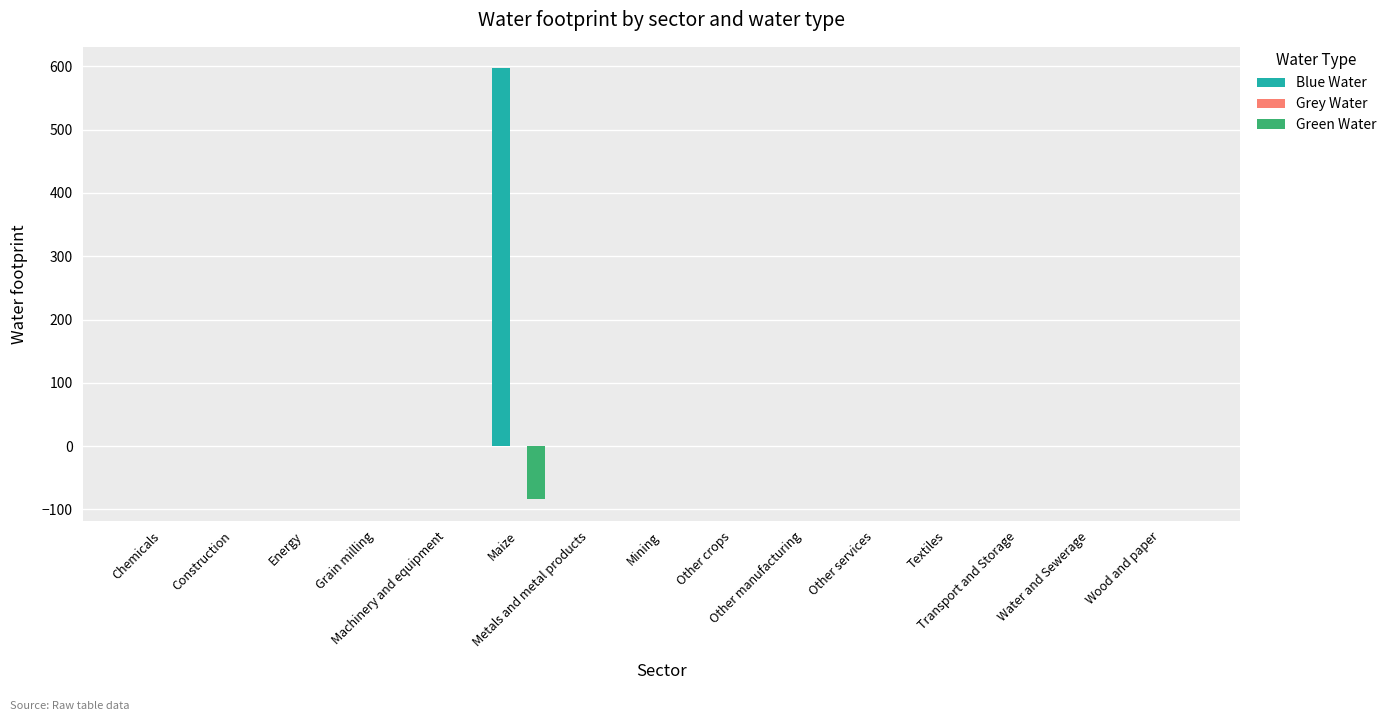

Which category has the highest value across all series?

Maize